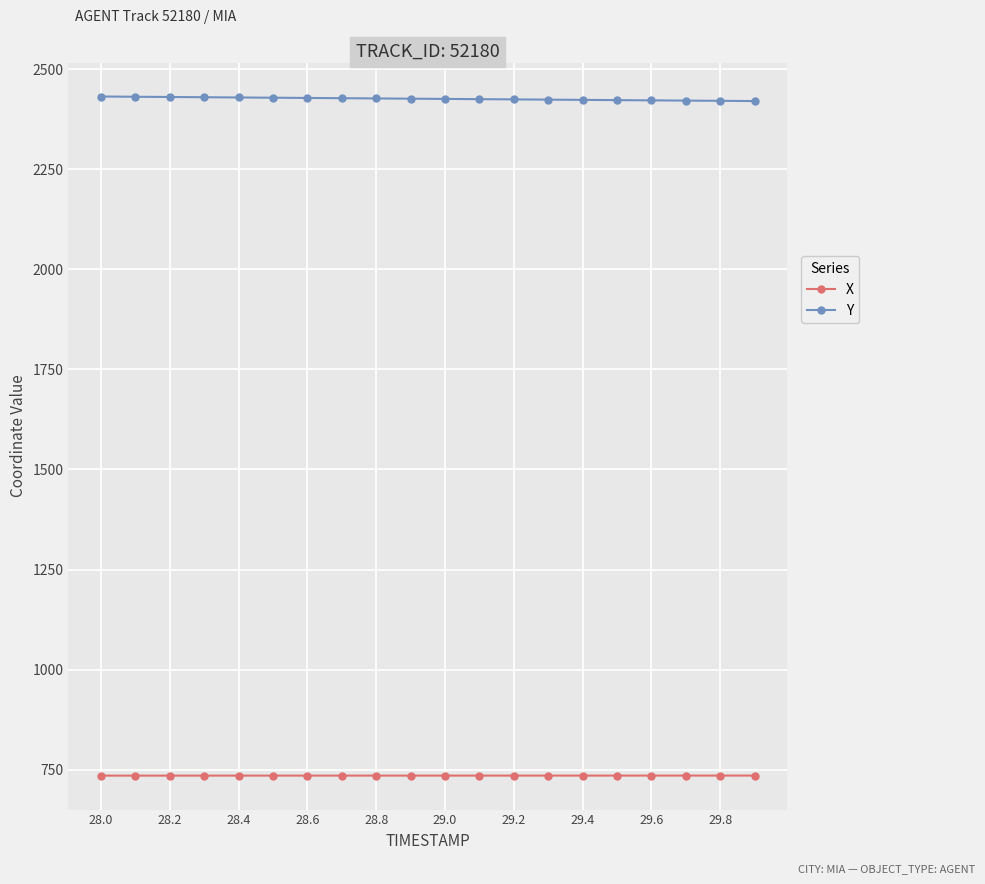

What is the sum of all X values?

14706.3